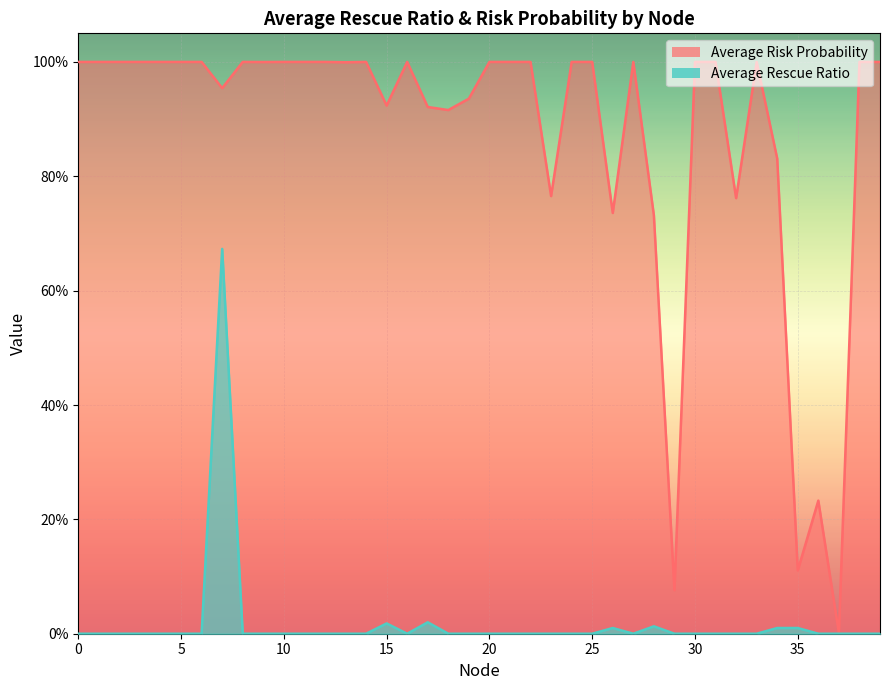

Rank the series at 20 from lowest to highest value.

Average Rescue Ratio, Average Risk Probability